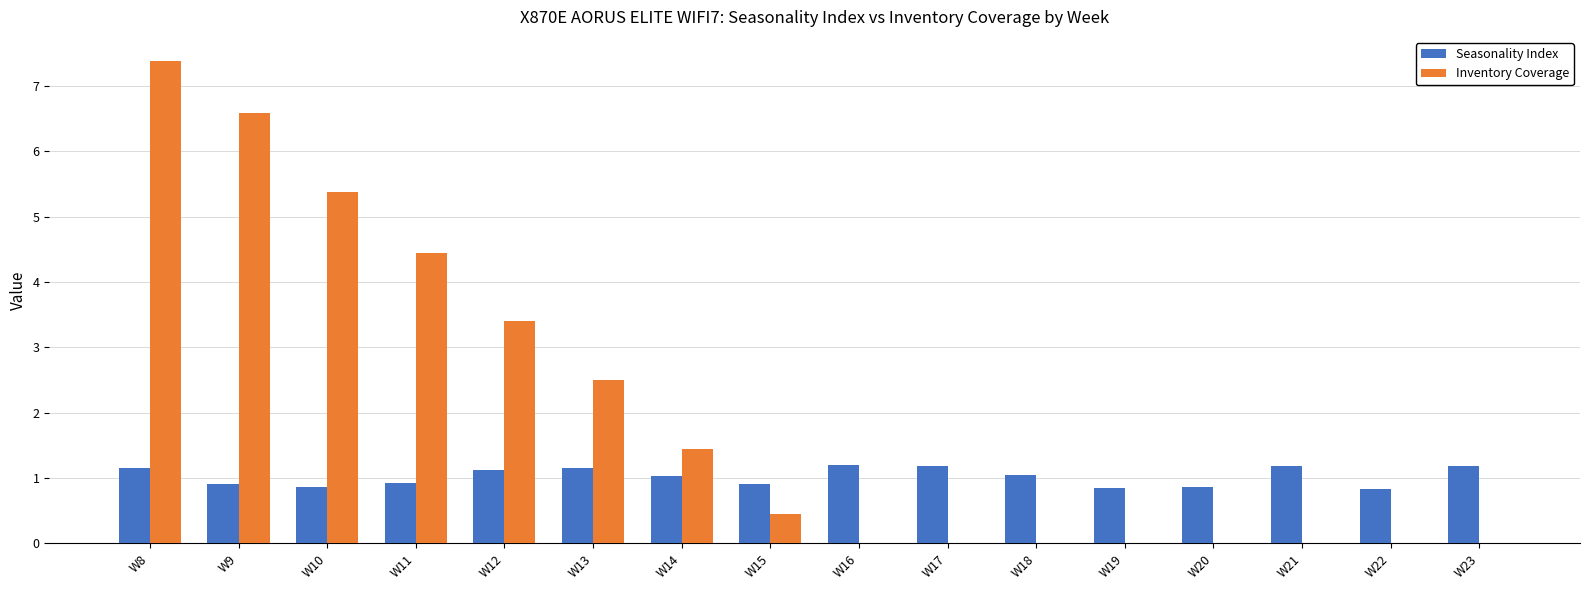

Is it true that Seasonality Index equals 0.9 at W15?

True